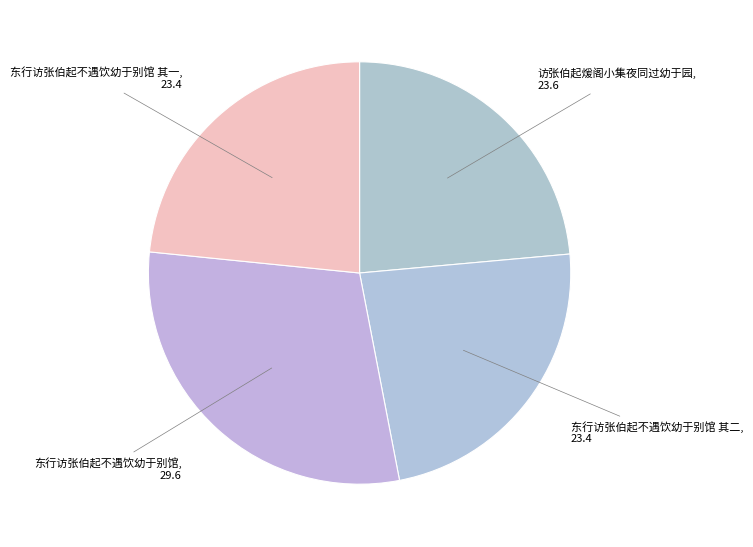

Does 东行访张伯起不遇饮幼于别馆 其二 represent more than half of the total?

No